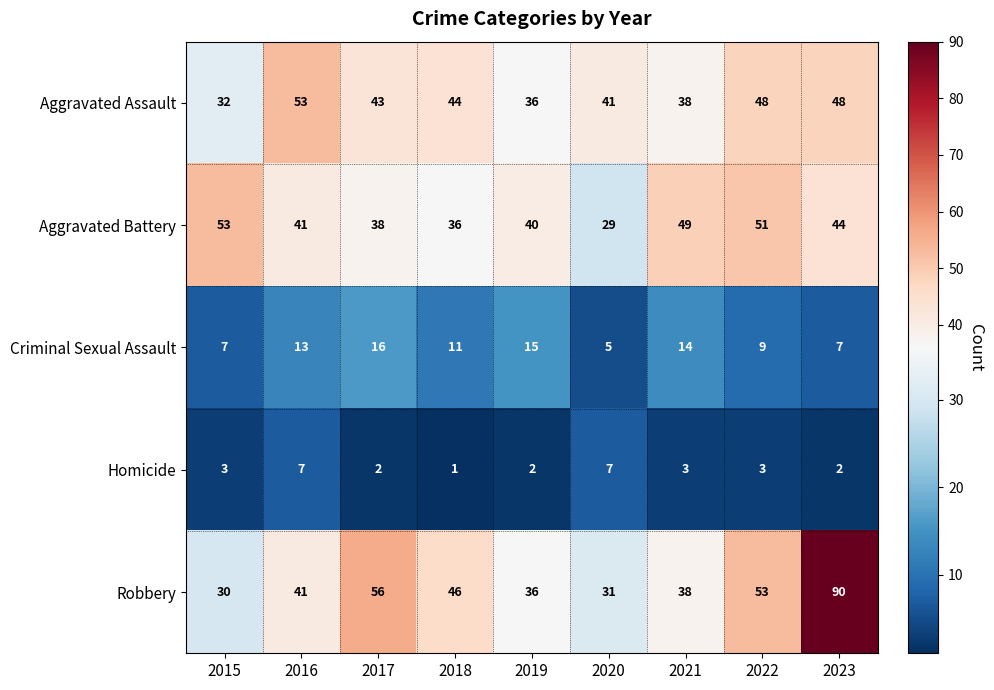

At how many categories does at least one series exceed 78?

1